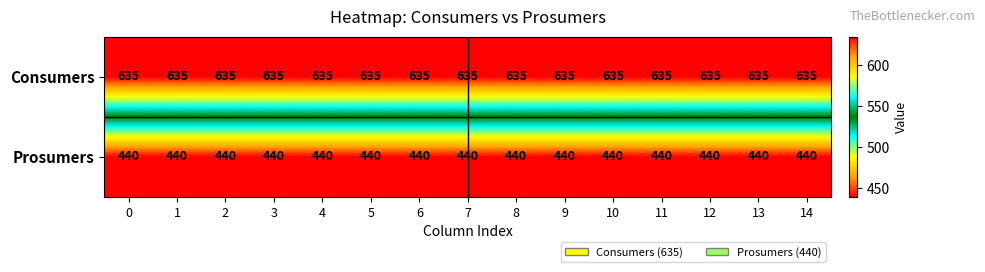

What is the total value across all series at 13?

1075